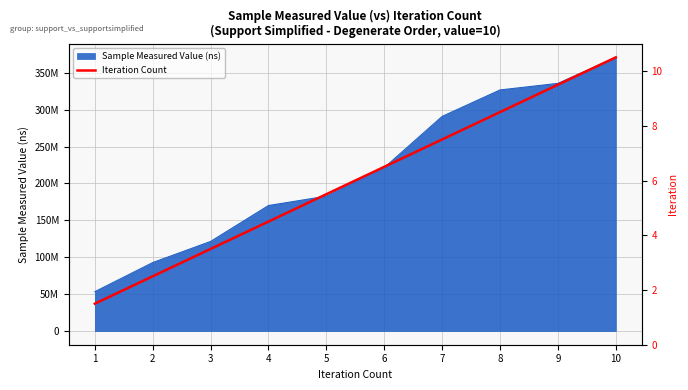

What is the sum of all values?

2039743689.5